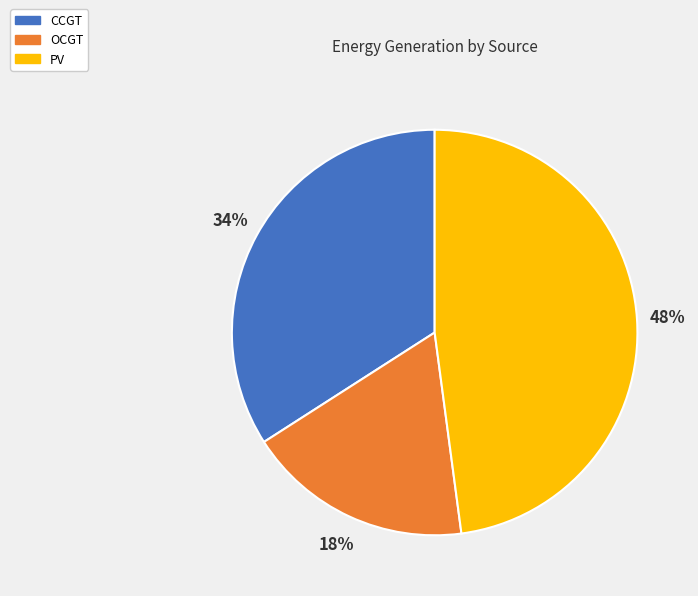

Rank the categories by value from highest to lowest.

PV, CCGT, OCGT